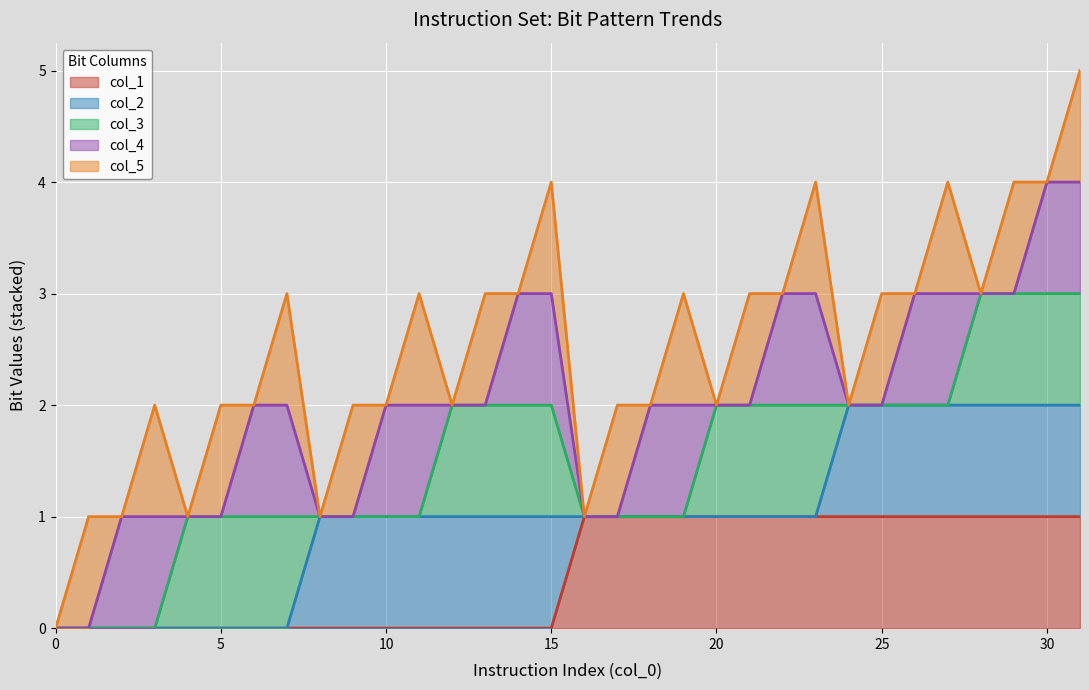

What are all the series names shown in the legend?

col_1 line, col_2 line, col_3 line, col_4 line, col_5 line